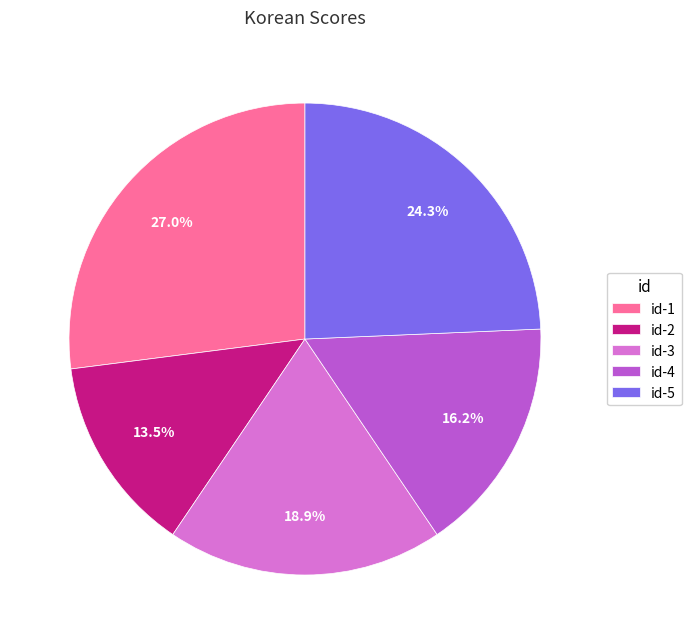

Which category has the smallest portion of the pie?

id-2